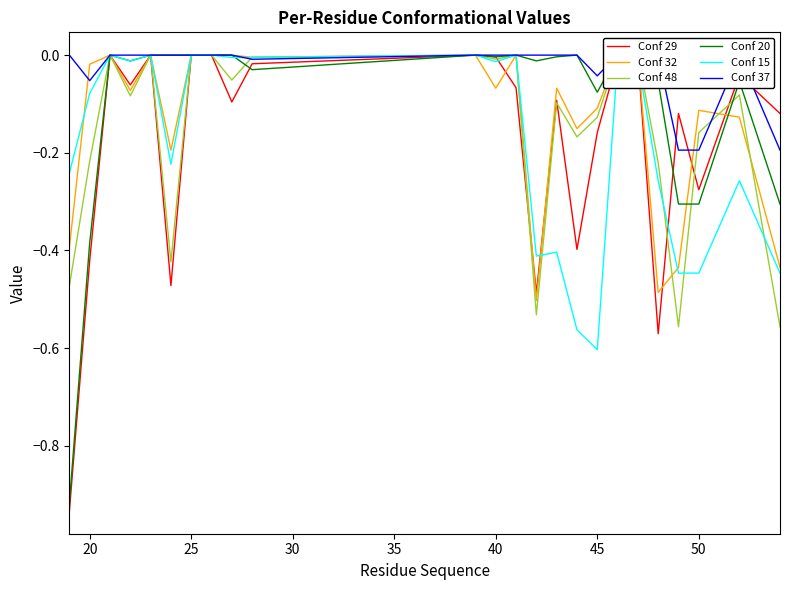

Which category has the lowest value in the Conf 15 series?

45